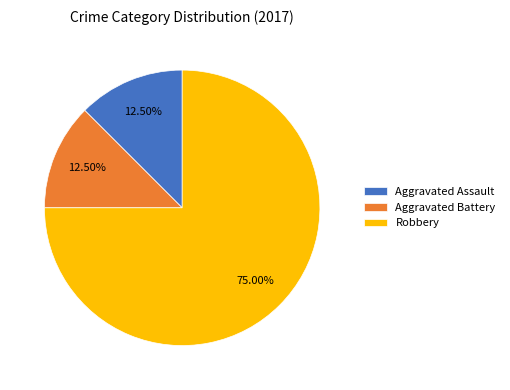

What percentage is the Robbery slice, to the nearest percent?

75%